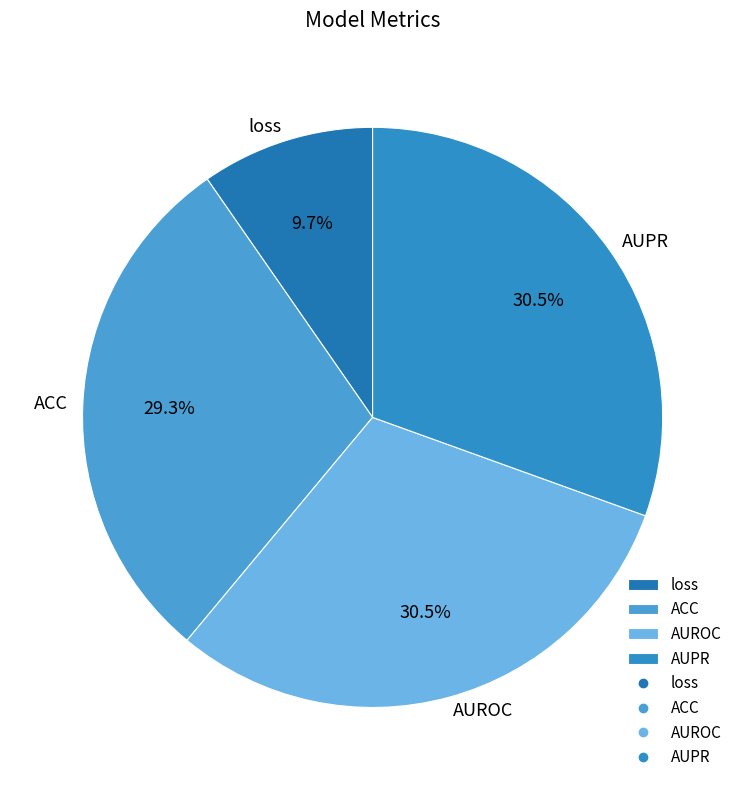

Is there any slice that represents more than half of the pie?

No